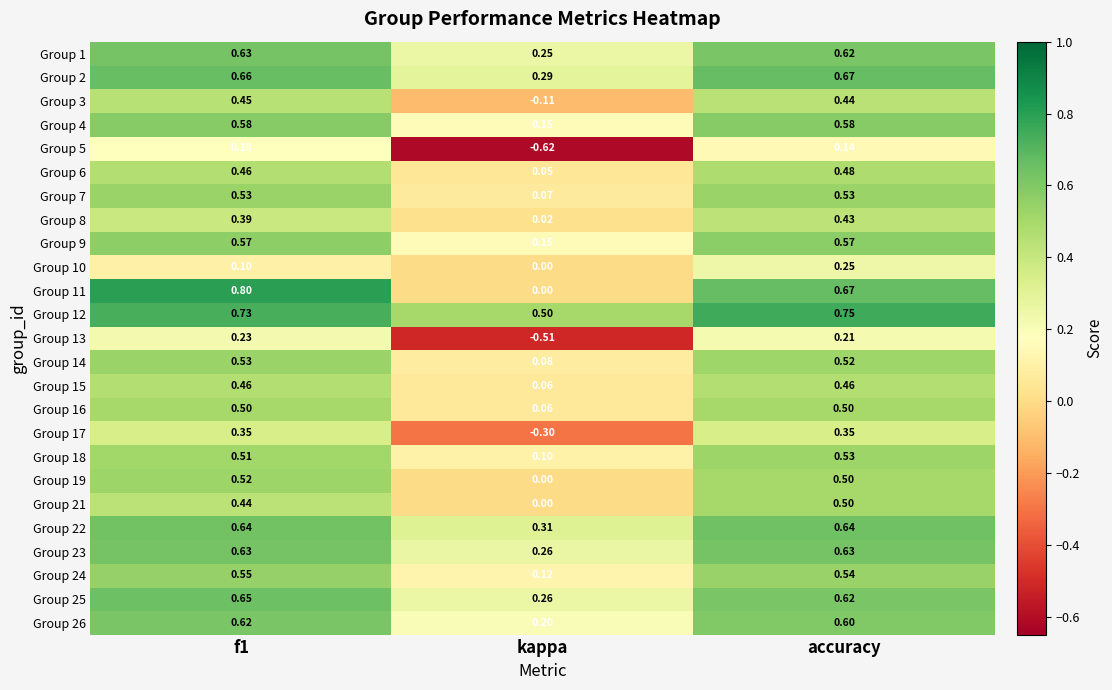

Where is Group 5 nearest to the value 0?

accuracy